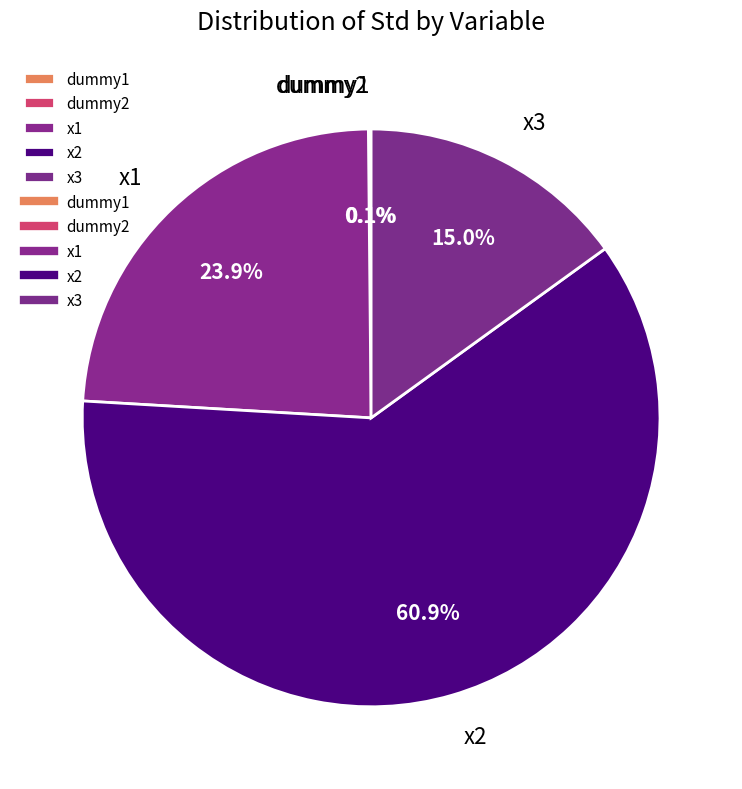

Which category has the biggest portion of the pie?

x2